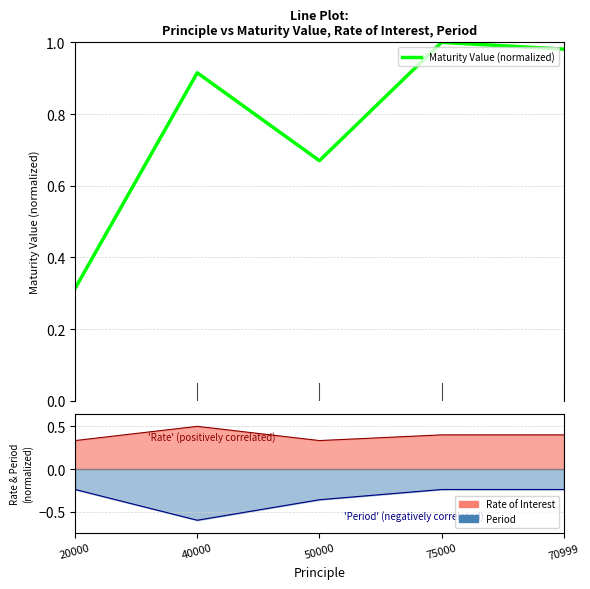

Count the number of categories in the chart.

5